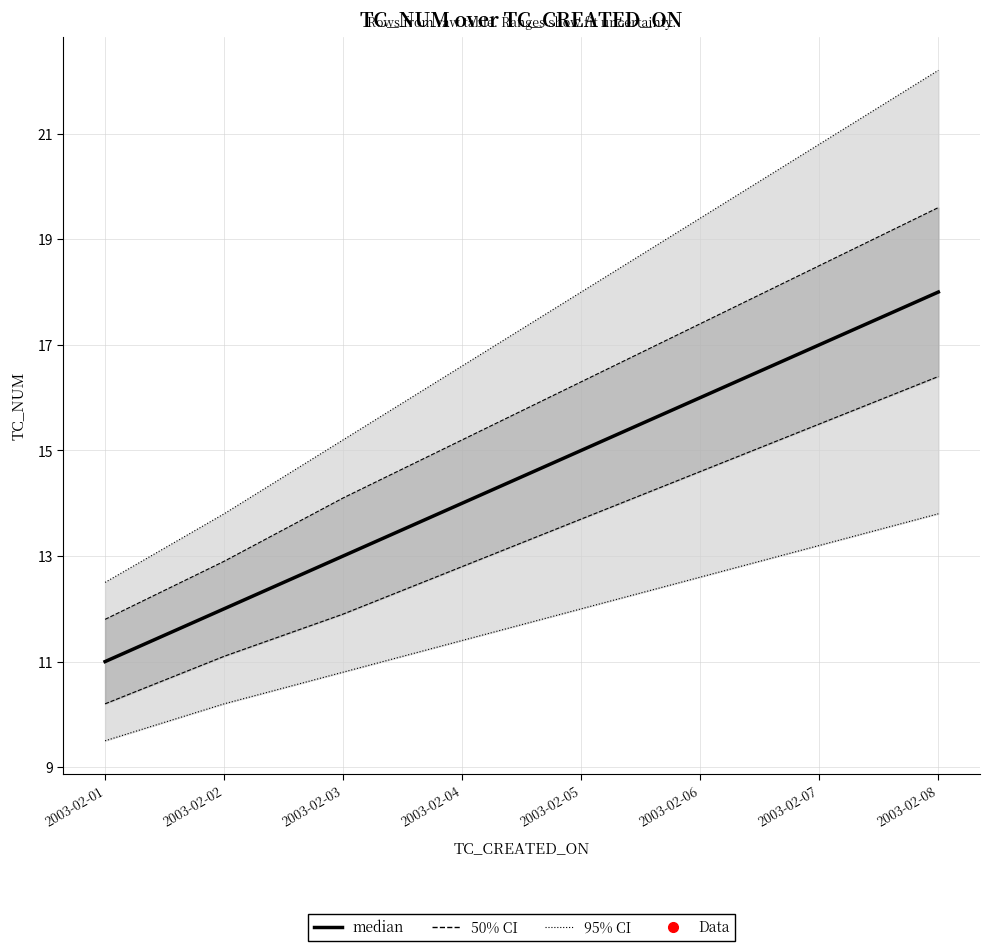

Count the values in the range 13 to 17.

5